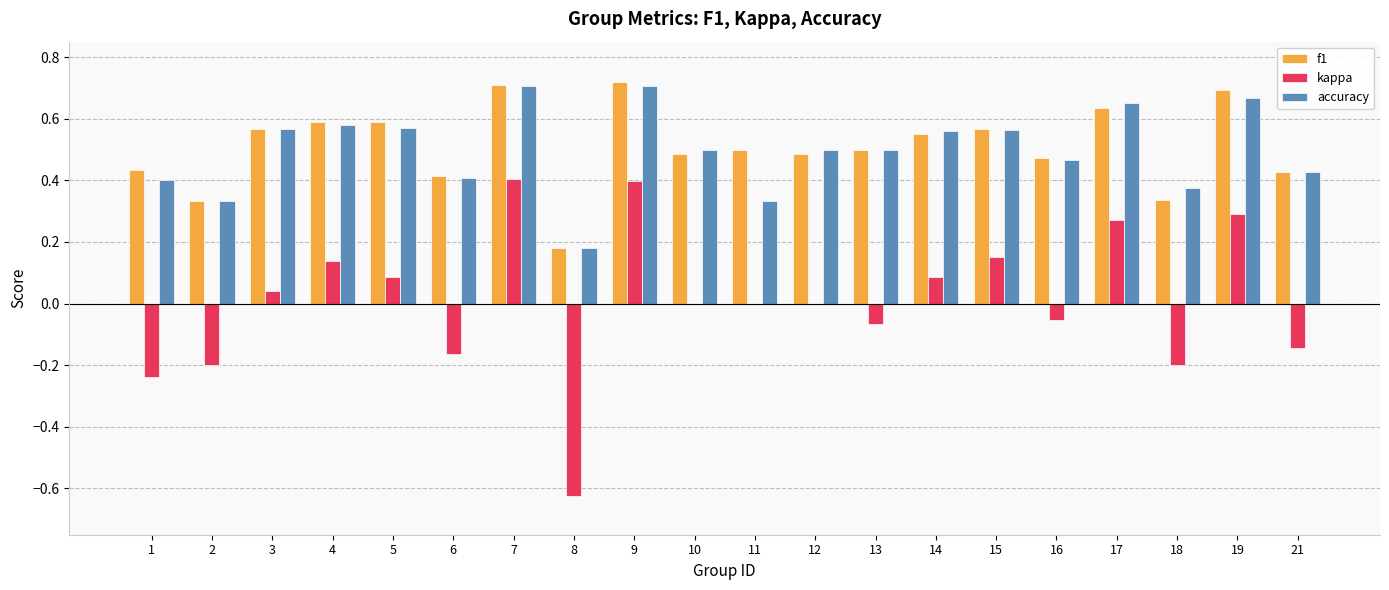

Which series changed the most between 2 and 8?

kappa